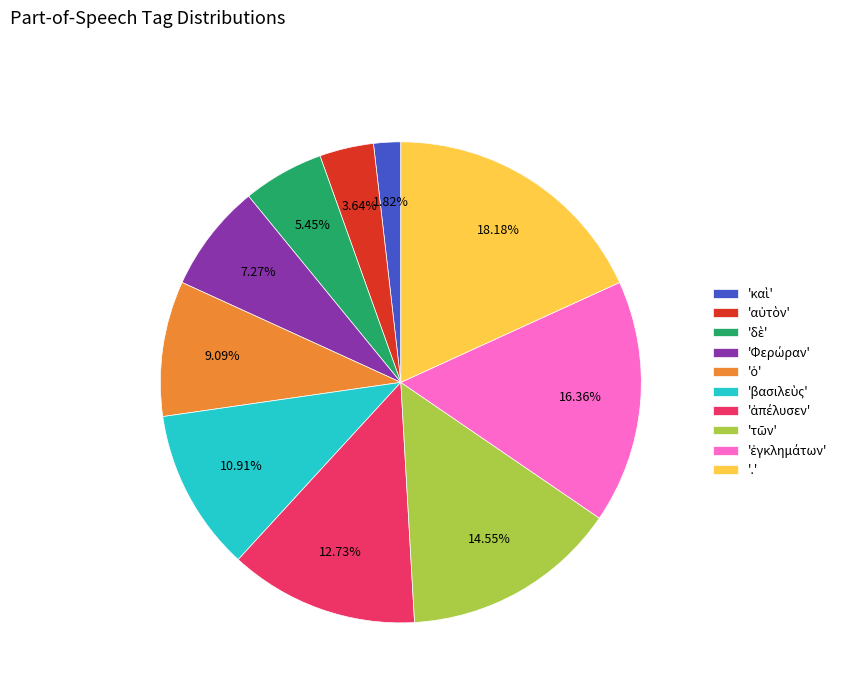

Does any single category account for the majority?

No